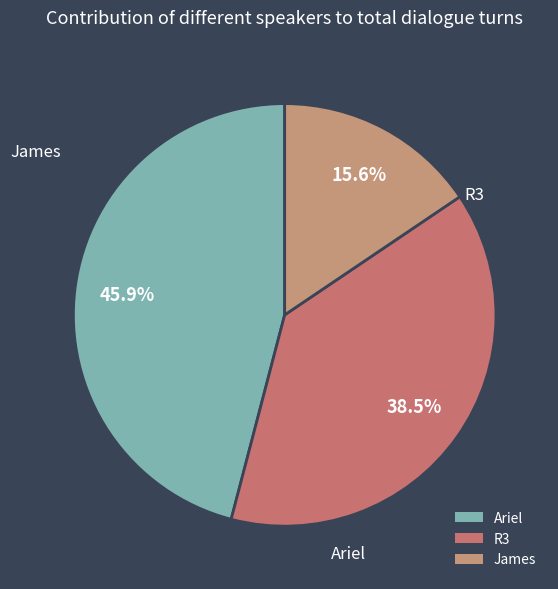

Count the number of slices in the pie.

3